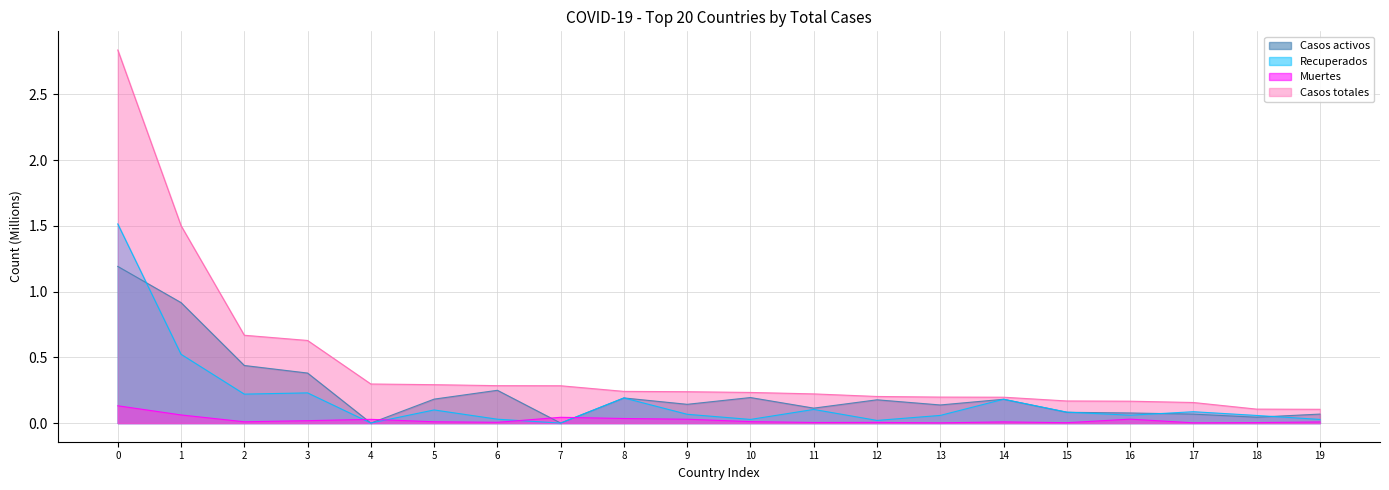

What is the maximum value for Casos activos?

1.2